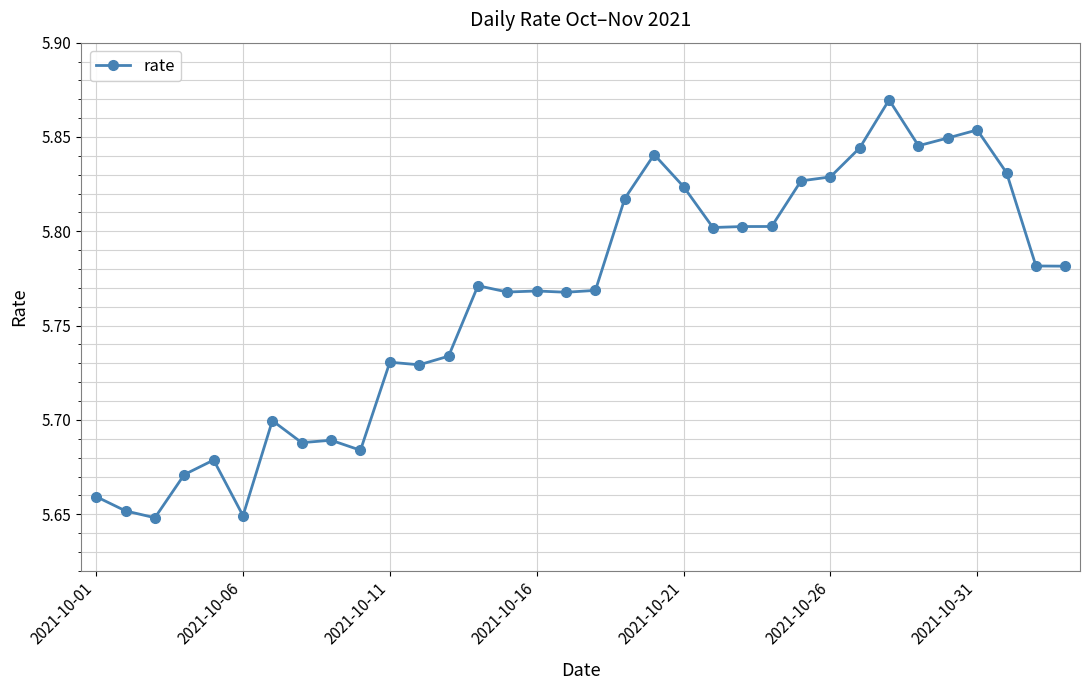

What is the difference between the maximum and minimum values?

0.2